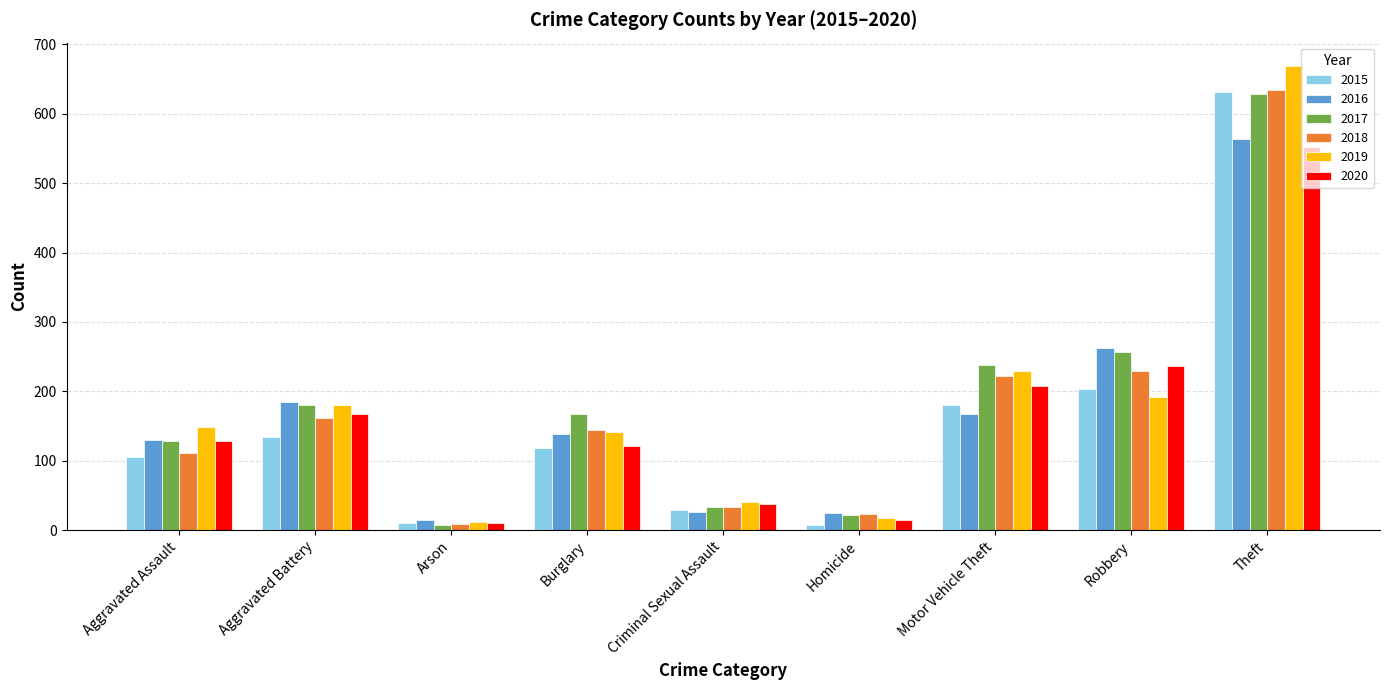

Which series has the largest range (max minus min)?

2019